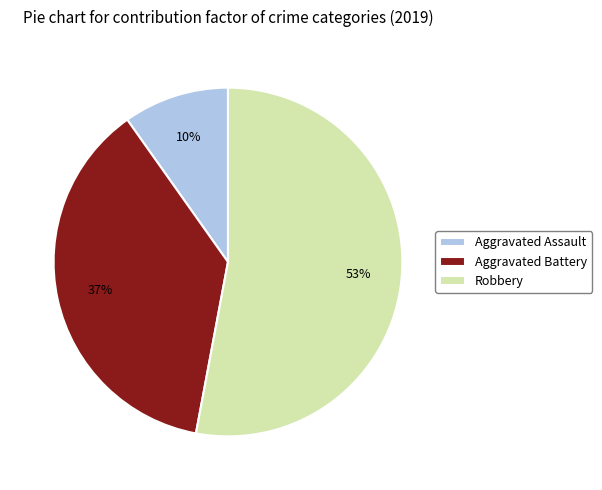

To the nearest percent, what is the combined percentage of Robbery and Aggravated Assault?

63%